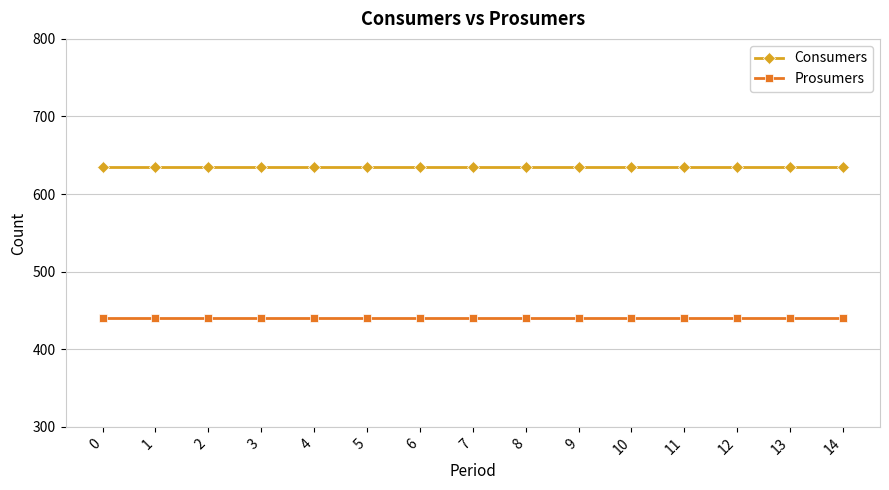

Is it true that Prosumers equals 440 at 6?

True